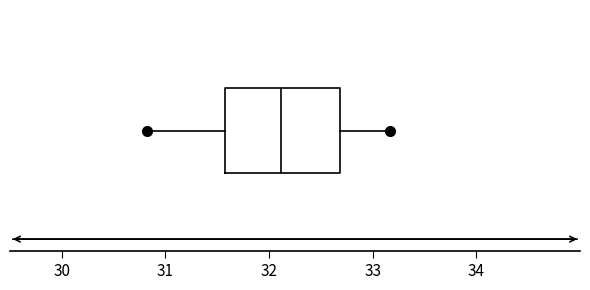

Where is the right edge of the box on the x-axis? The values are not printed on the chart, so give them approximately, as read against the axis.

32.7